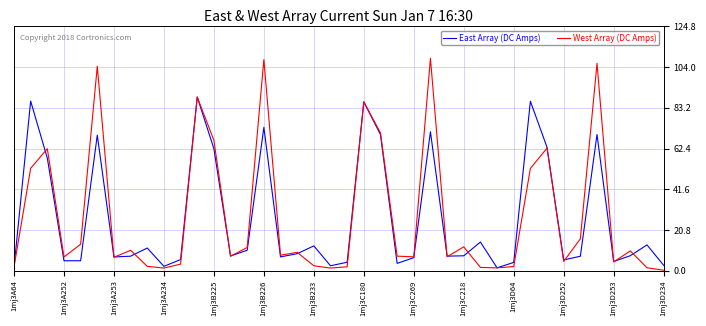

Rank the series by their maximum value, from lowest to highest.

East Array (DC Amps), West Array (DC Amps)